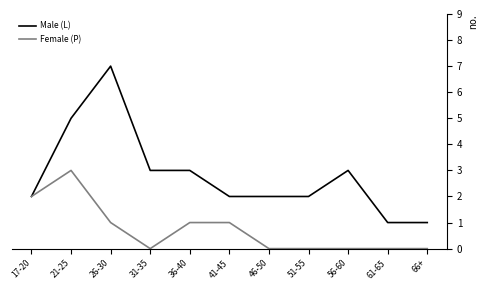

Is the value of Female (P) at 21-25 greater than the value of Male (L) at 46-50?

Yes